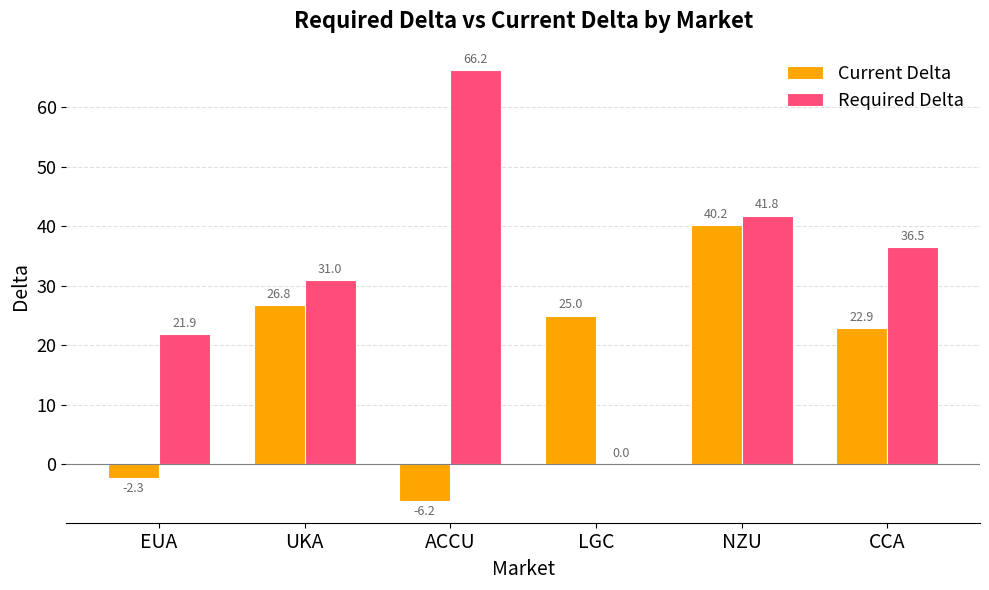

Which category has the highest value in the Current Delta series?

NZU